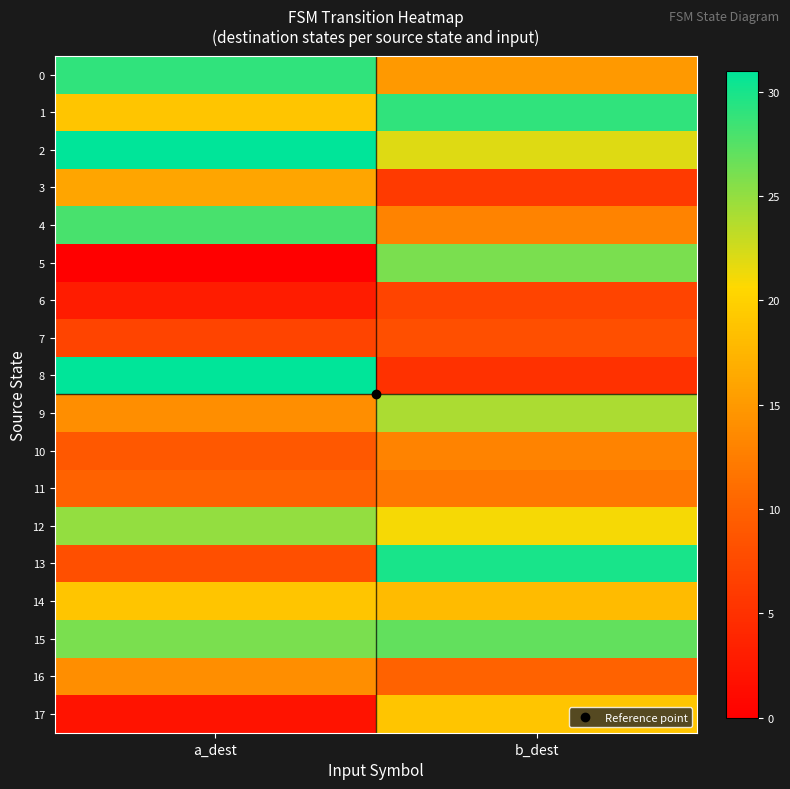

At how many categories does at least one series exceed 23?

2